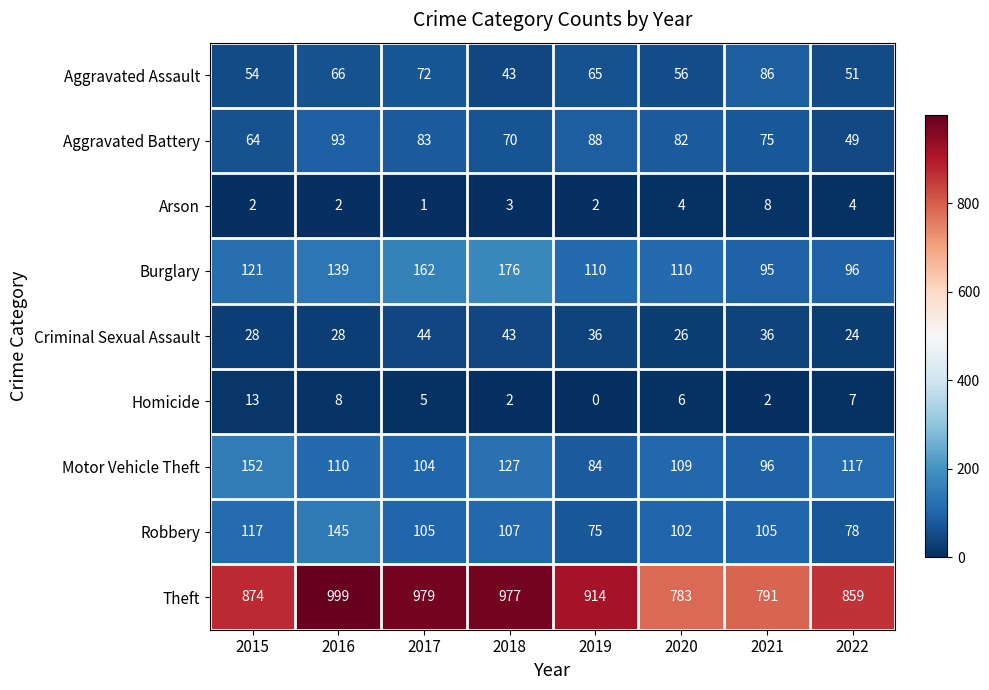

True or false: Arson has a value of 2 at 2019.

True